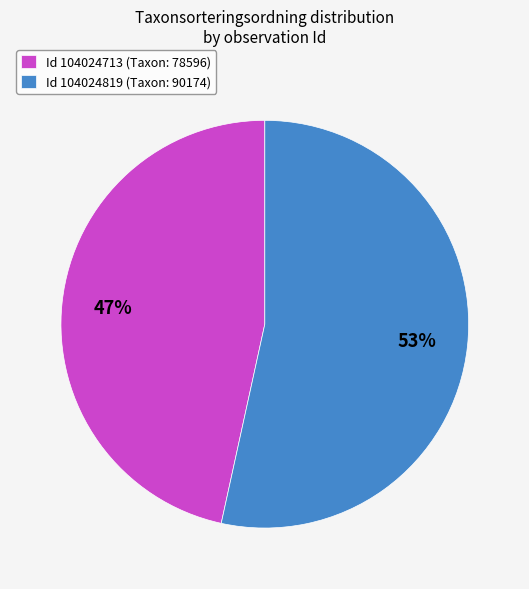

To the nearest percent, what is the average slice percentage?

50%